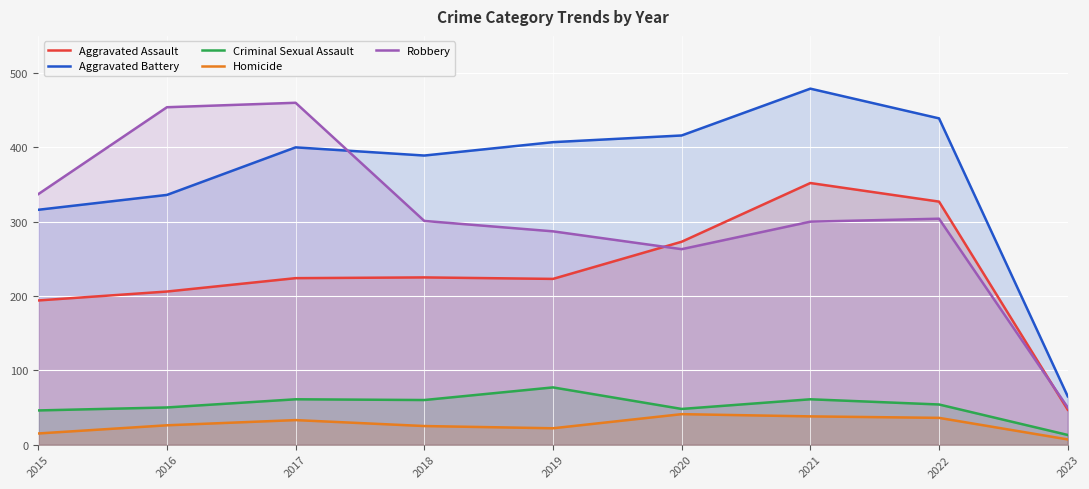

Reading left to right, what are all the values shown in this chart?

Aggravated Assault: 2015=194	2016=206	2017=224	2018=225	2019=223	2020=273	2021=352	2022=327	2023=47
Aggravated Battery: 2015=316	2016=336	2017=400	2018=389	2019=407	2020=416	2021=479	2022=439	2023=65
Criminal Sexual Assault: 2015=46	2016=50	2017=61	2018=60	2019=77	2020=48	2021=61	2022=54	2023=13
Homicide: 2015=15	2016=26	2017=33	2018=25	2019=22	2020=41	2021=38	2022=36	2023=7
Robbery: 2015=337	2016=454	2017=460	2018=301	2019=287	2020=263	2021=300	2022=304	2023=50